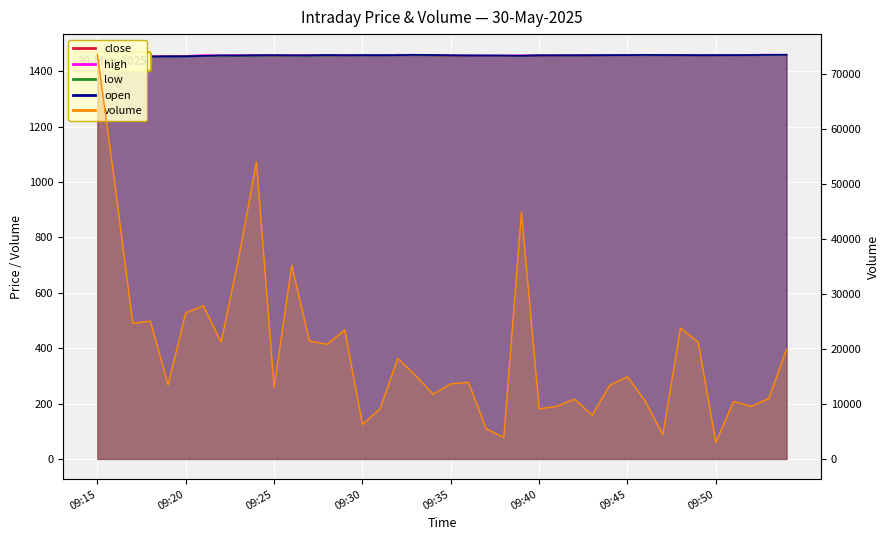

What value does the close series have at 09:37?

1456.3